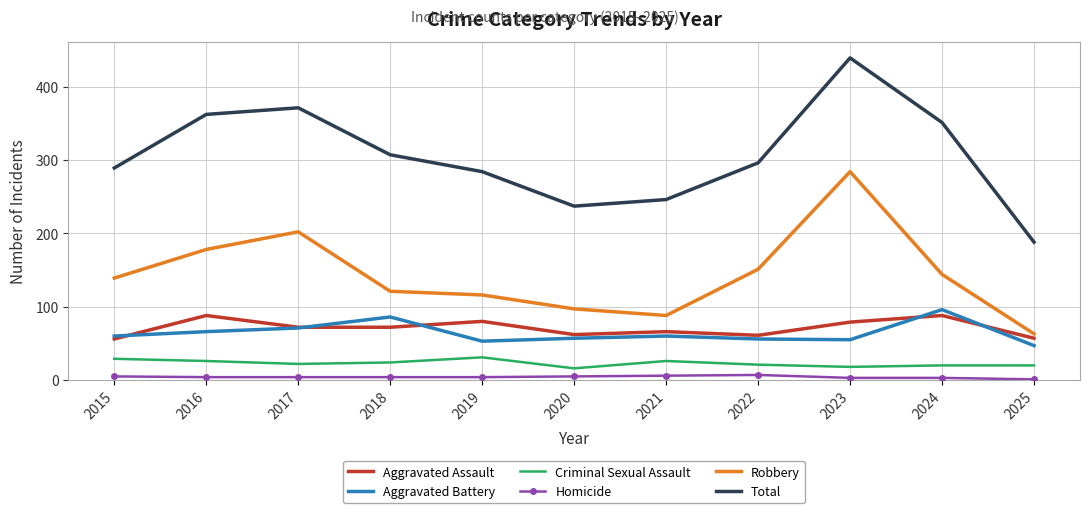

What is the maximum value shown in the chart?

439